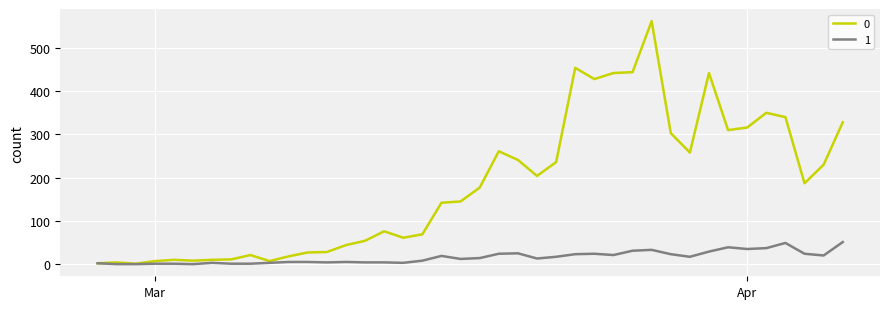

Rank the series by their average value, from lowest to highest.

1, 0